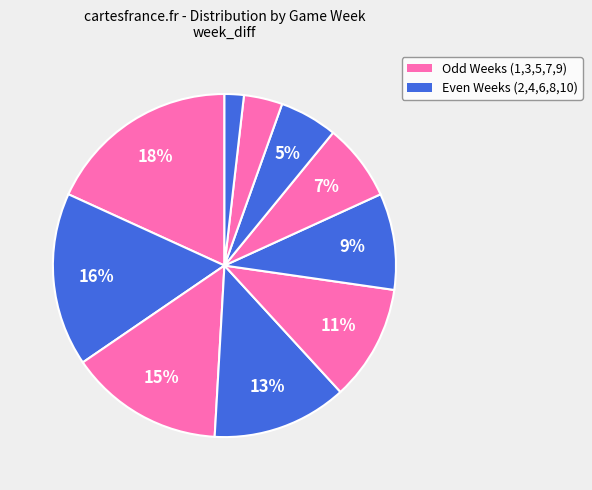

Does any single category account for the majority?

No